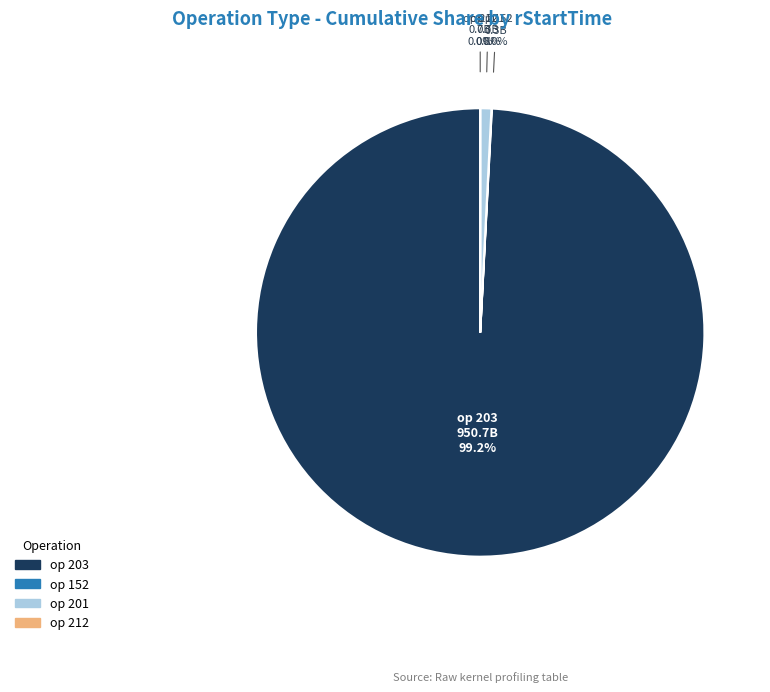

Does any single category account for the majority?

Yes